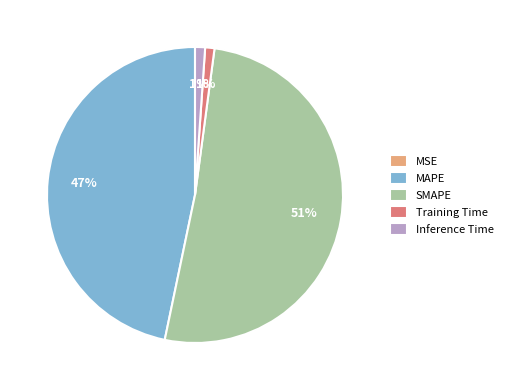

Is it true that SMAPE is 51% of the pie?

True